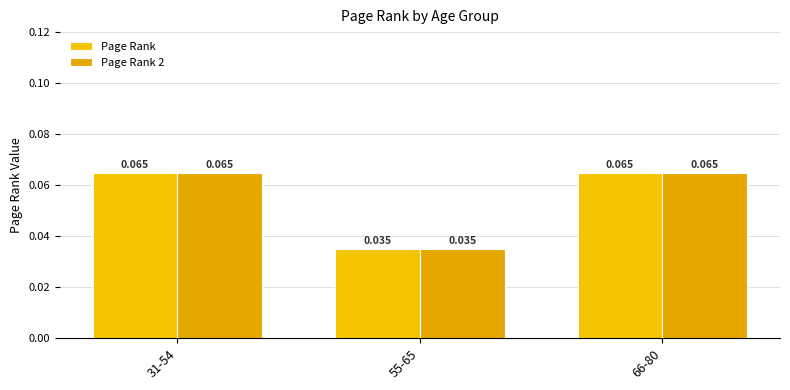

How many groups of bars are there?

3